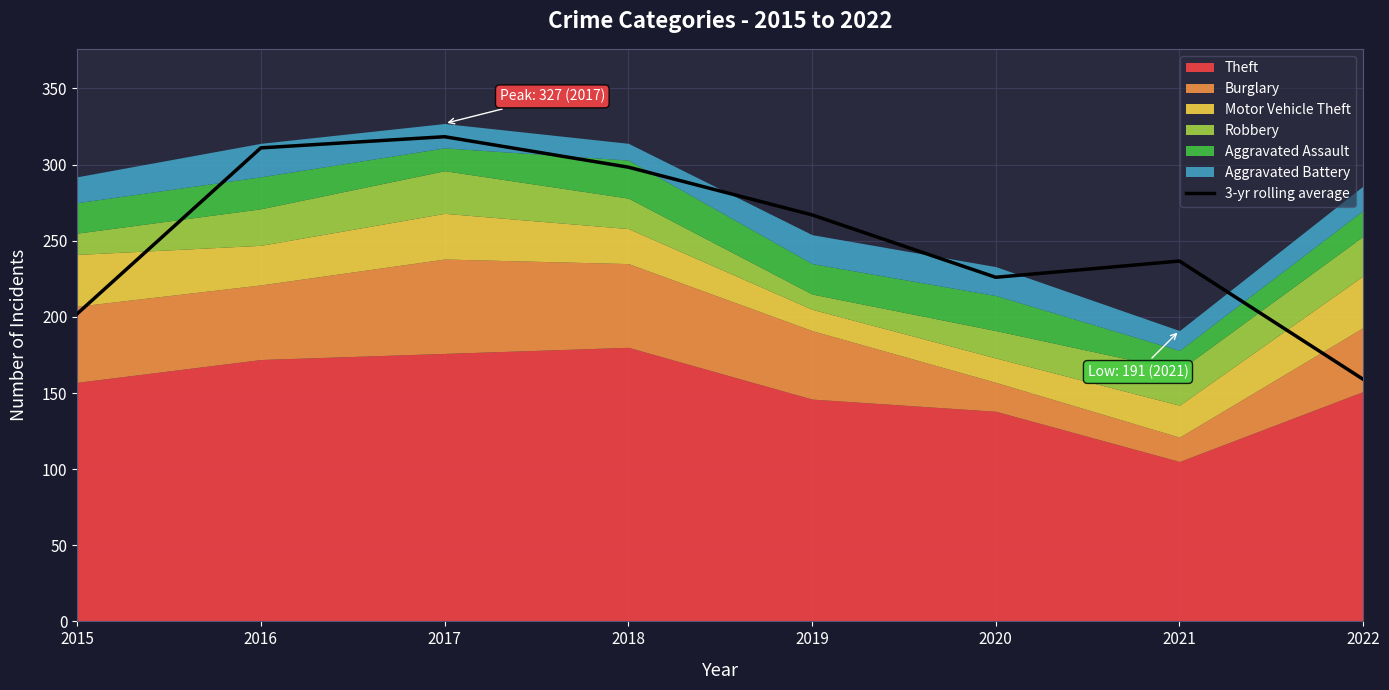

What is the lowest value of the 3-yr rolling average series?

159.0